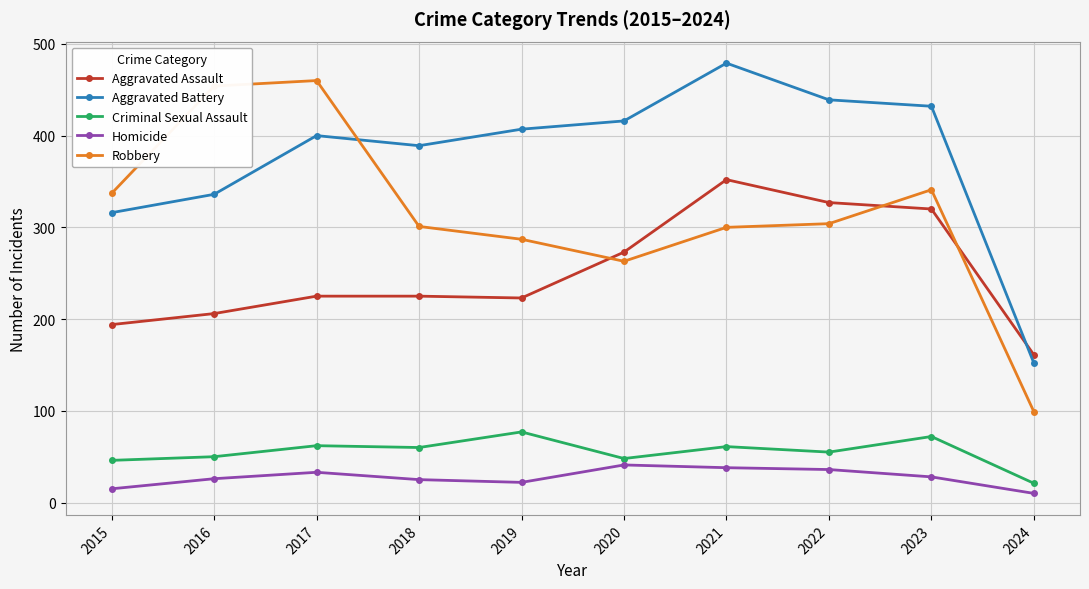

At which label does Criminal Sexual Assault reach its minimum?

2024